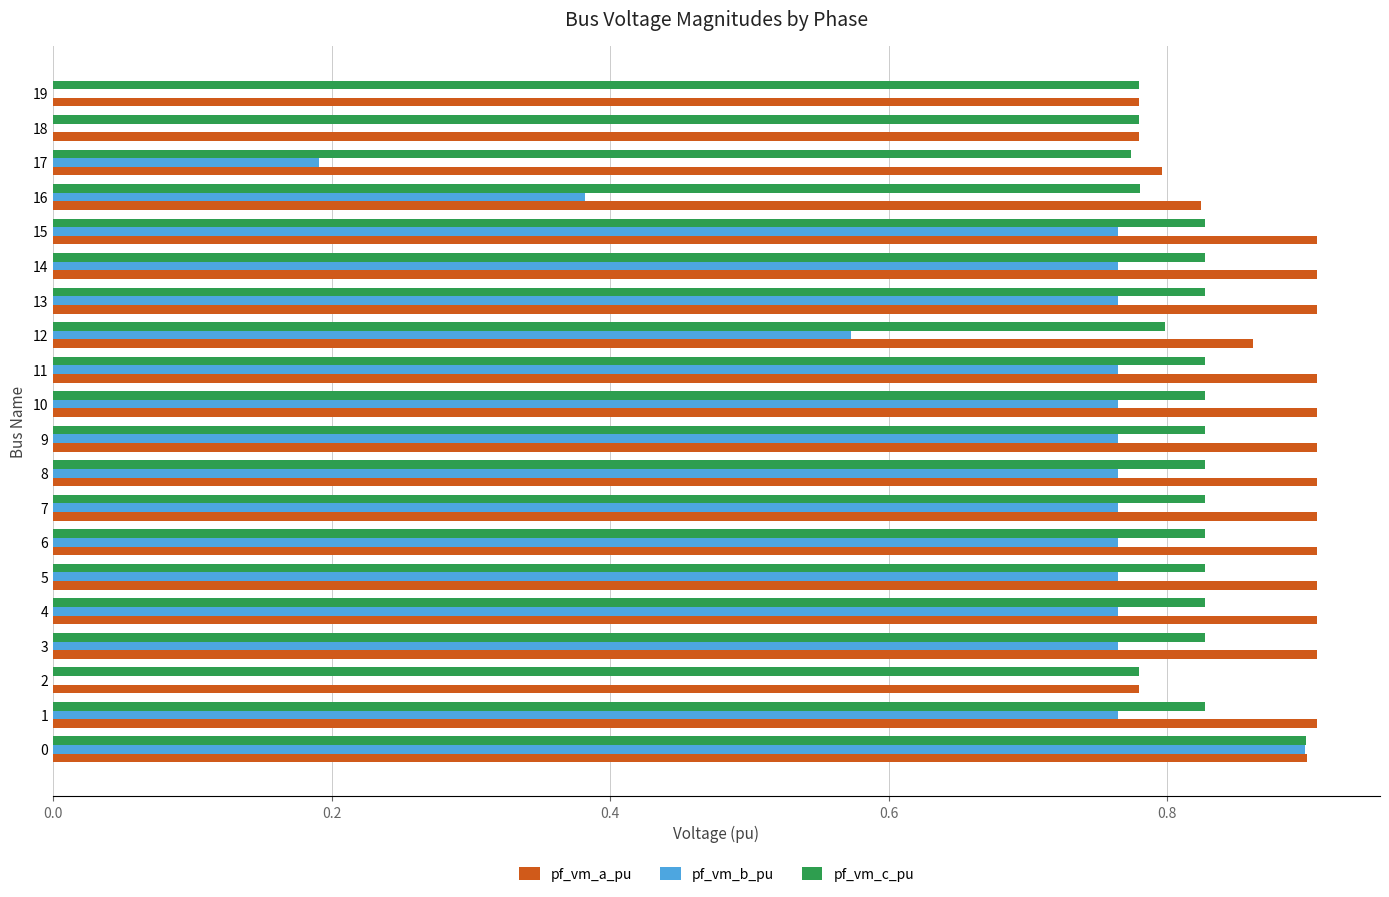

What is the total value across all series at 7?

2.5